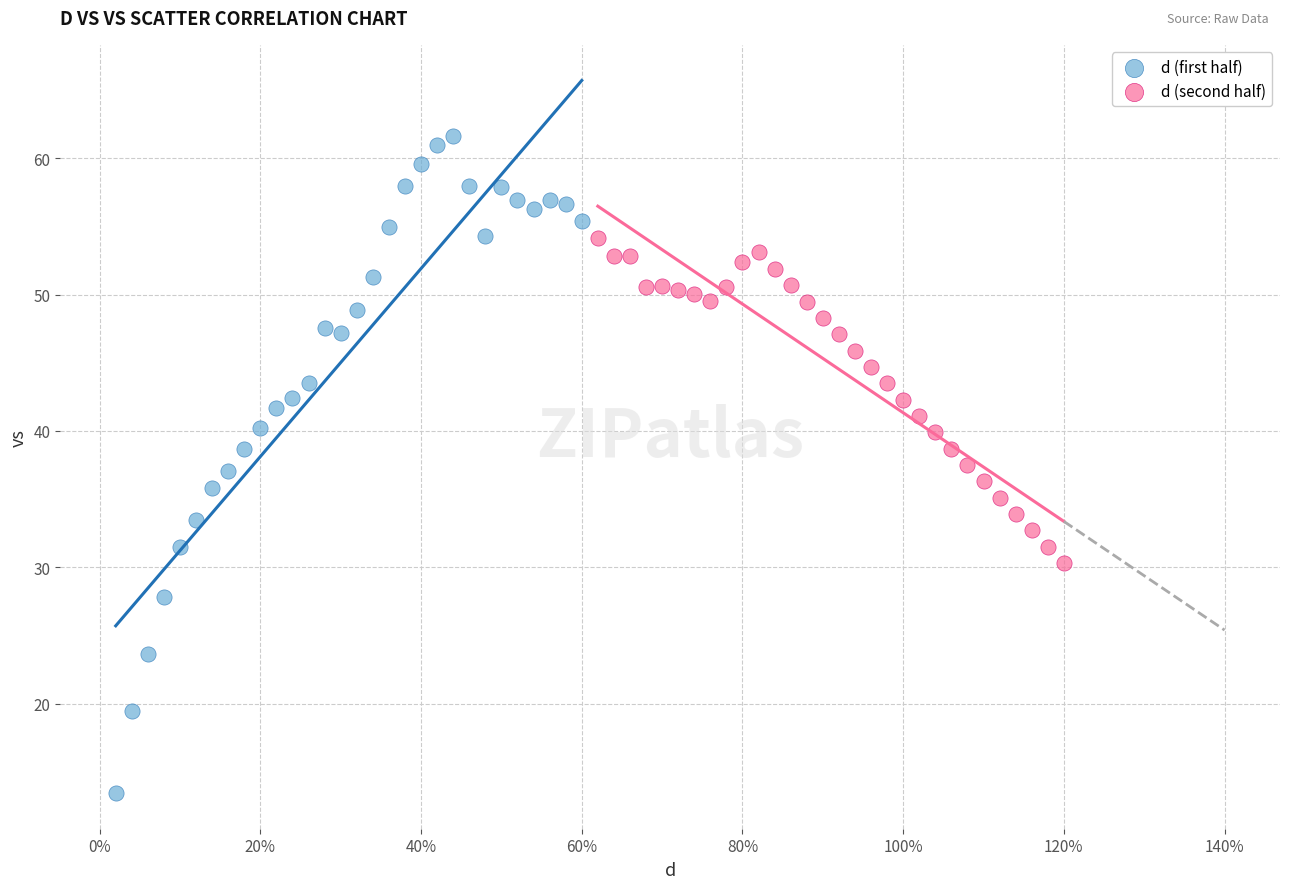

Which series reaches the minimum Y coordinate?

d (first half)